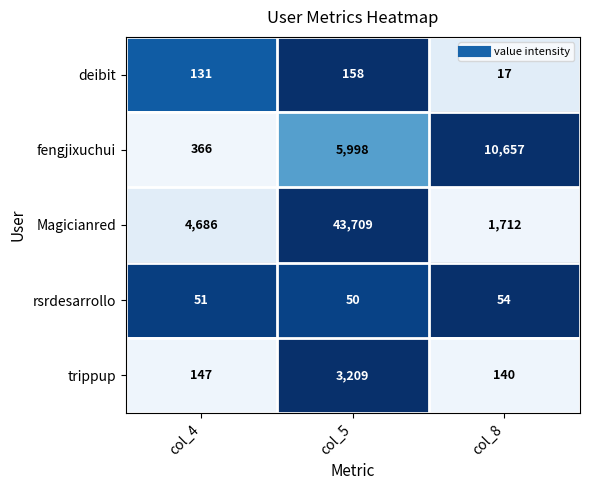

True or false: deibit has a value of 218 at col_4.

False